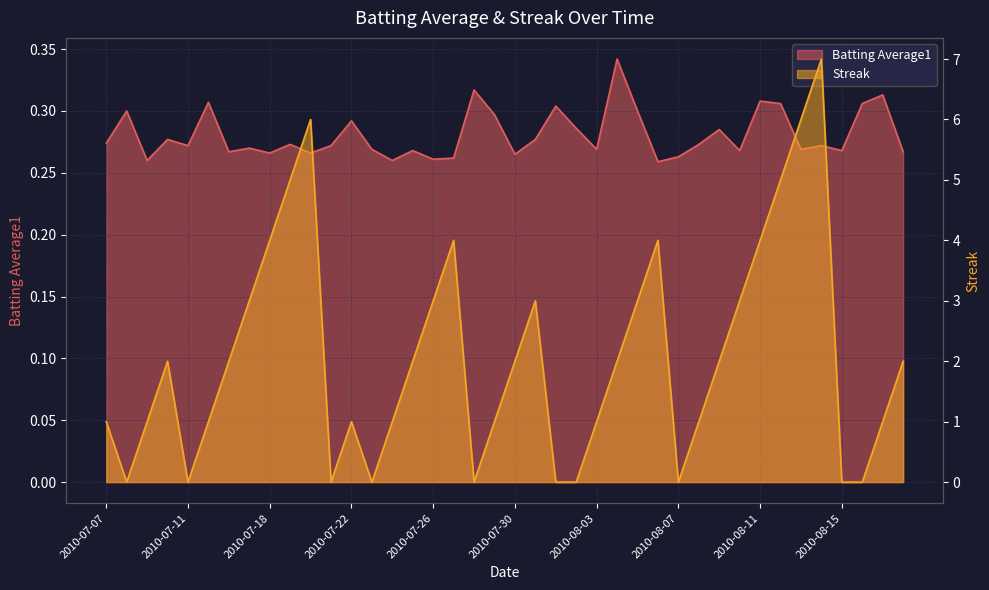

What is the difference between the maximum and second lowest values in the Batting Average1 series?

0.1